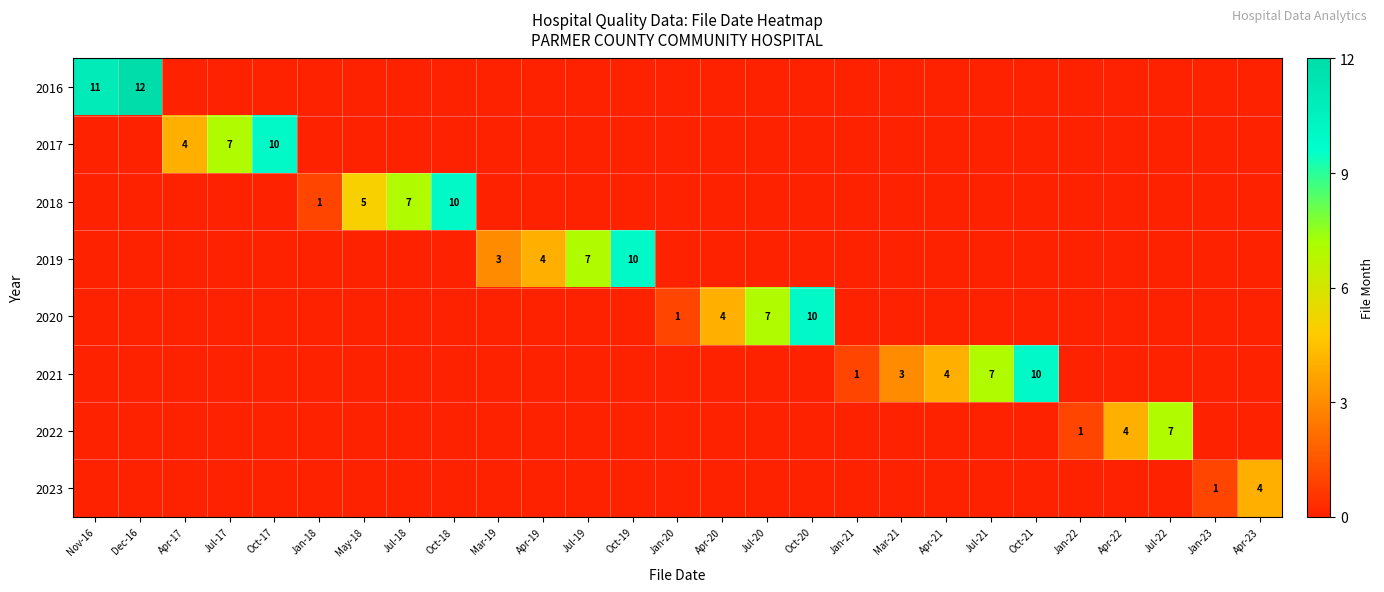

Is it true that 2017 equals 3 at Apr-17?

False